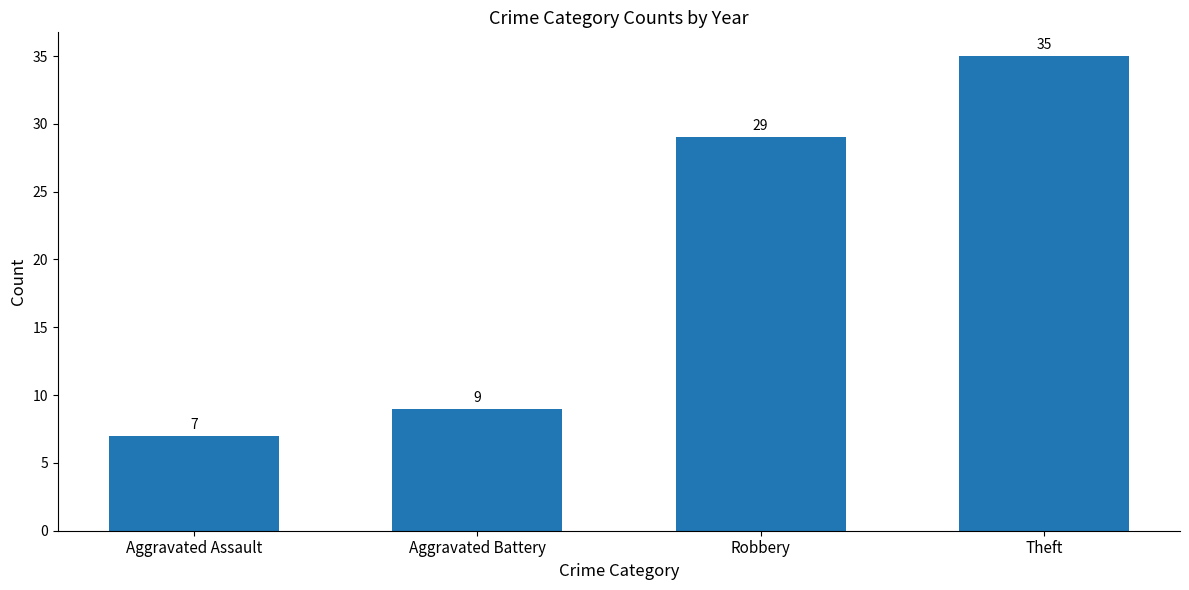

Is it true that the value at Aggravated Assault is 12?

False